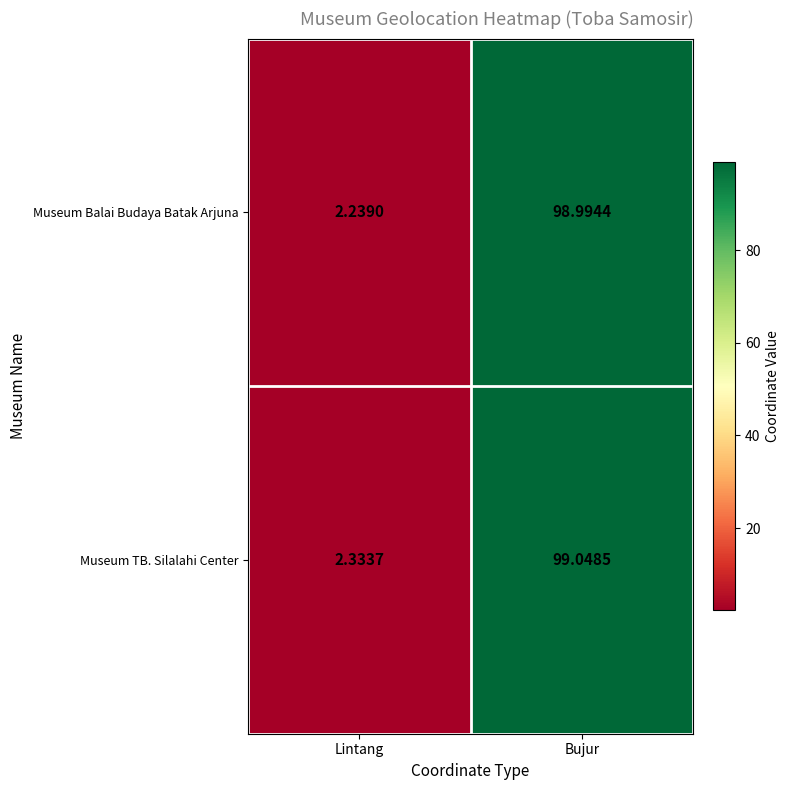

At which label does Museum Balai Budaya Batak Arjuna first exceed 98?

Bujur